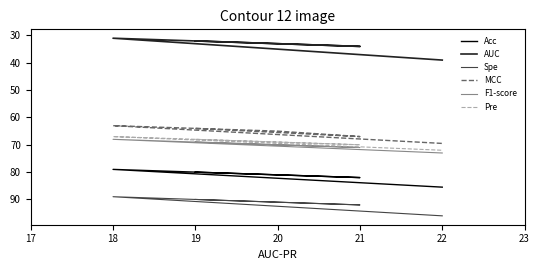

What is the difference between the maximum and second lowest values in the Acc series?

5.5